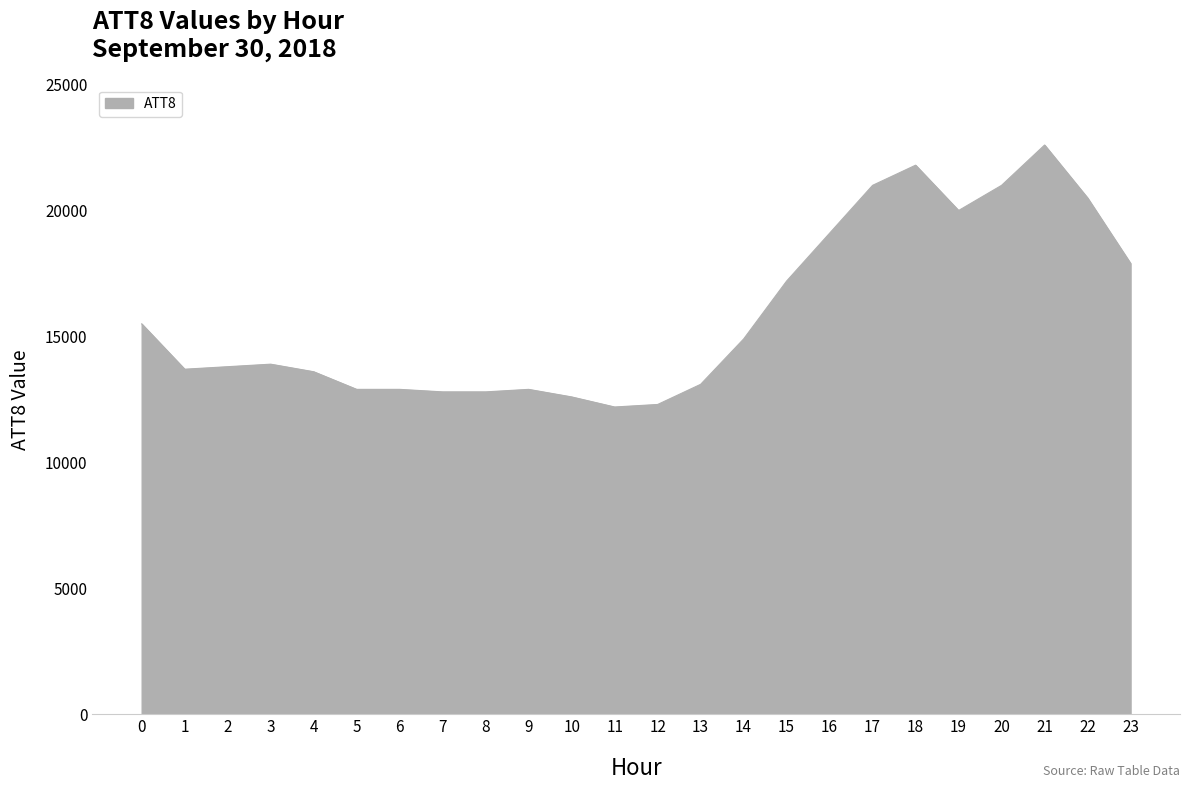

The chart shows a value of 21270 at 11. True or false?

False